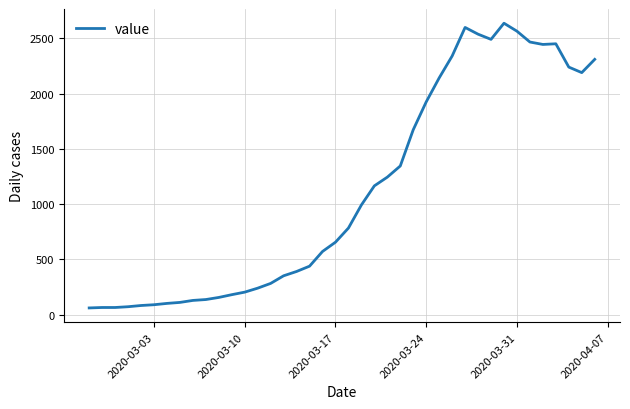

Is this an area chart (filled region under the line)?

No